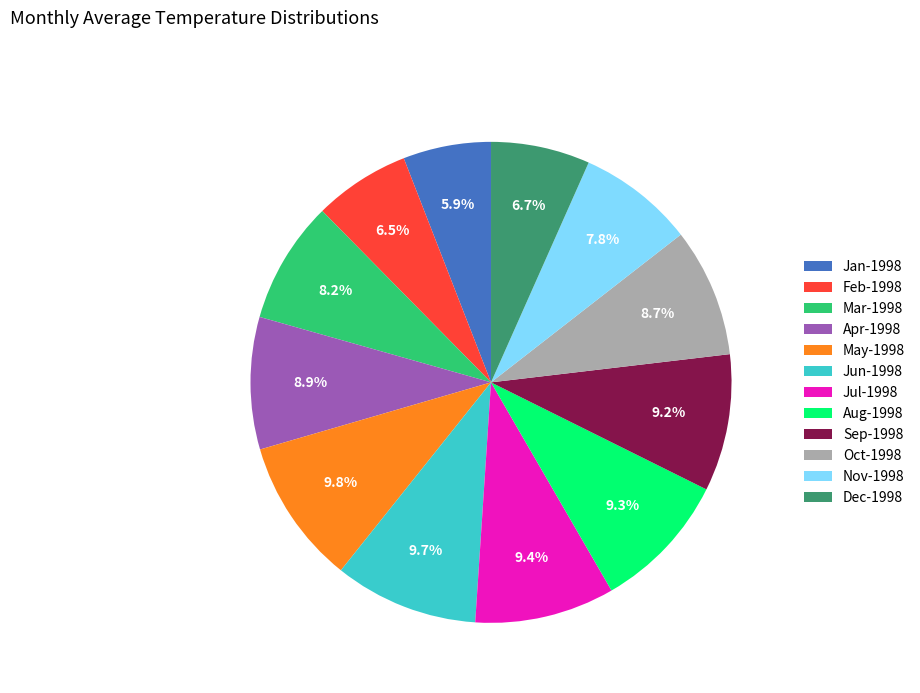

What percentage is the Mar-1998 slice, to the nearest percent?

8%